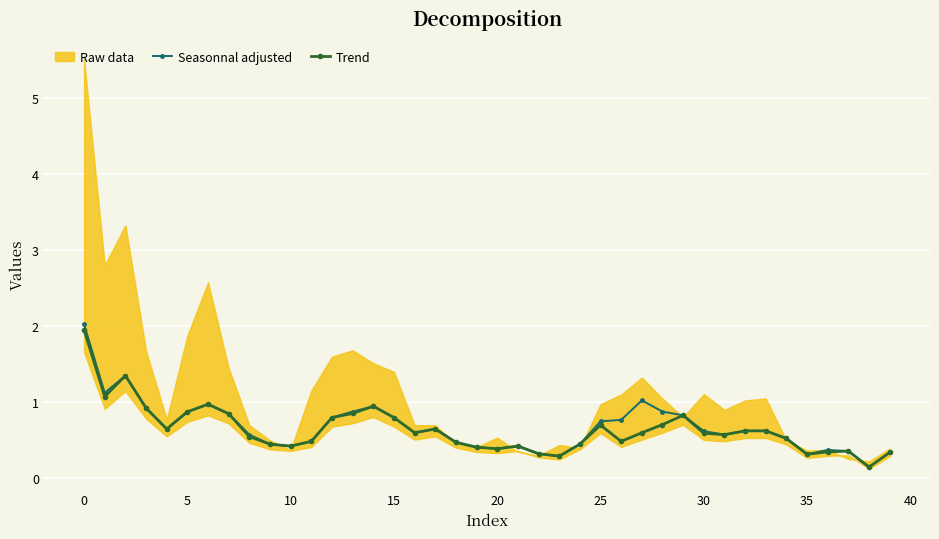

The value of Seasonnal adjusted at 20 is 0.4. True or false?

True